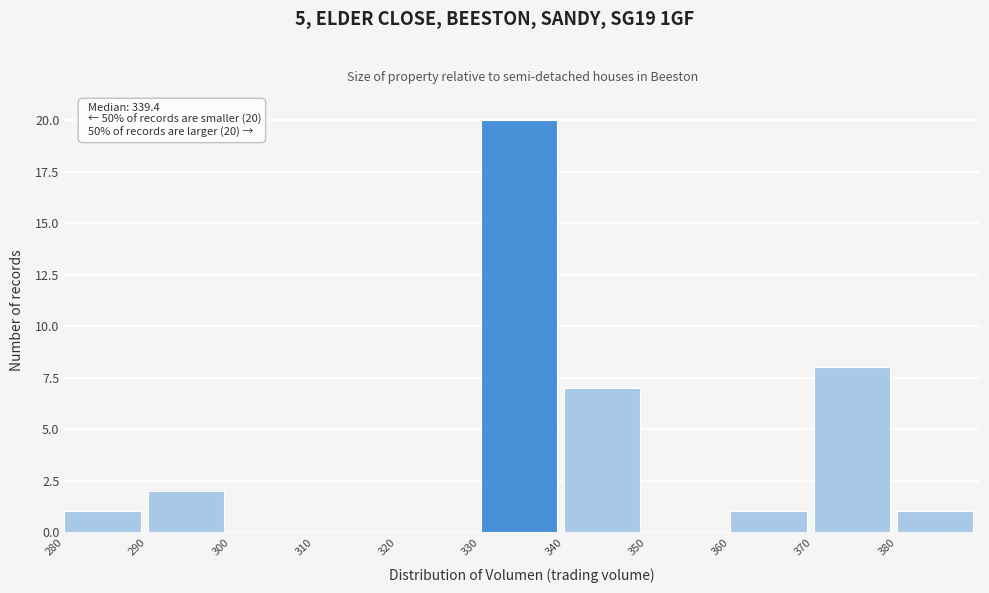

Which range on the x-axis has the tallest bar?

330 to 340